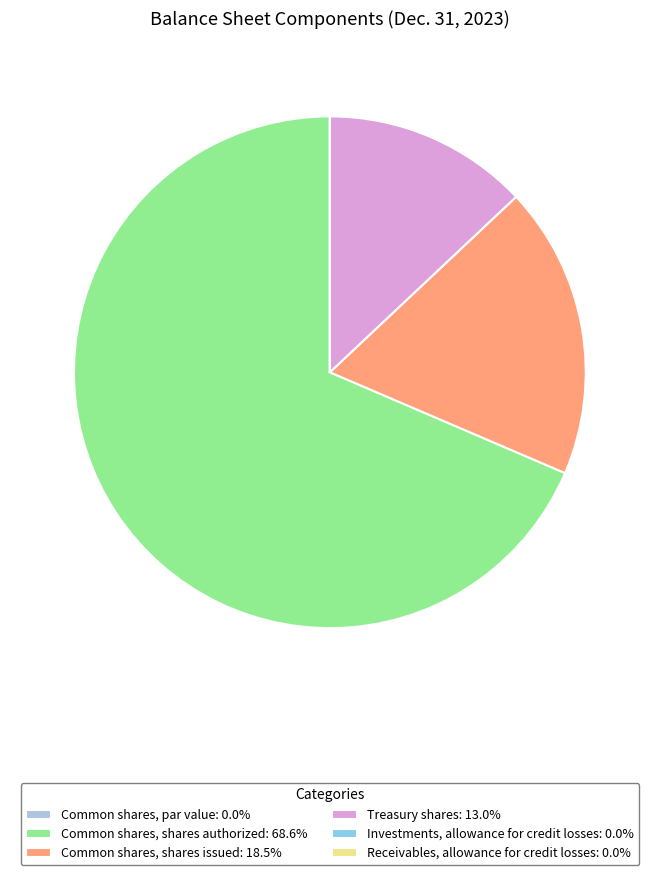

Is there a majority slice in this chart?

Yes